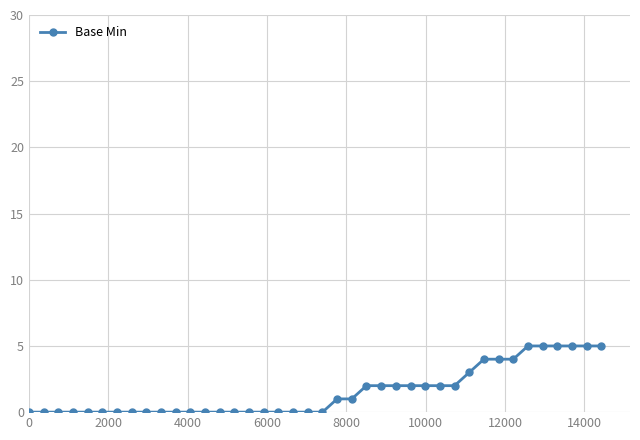

What is the sum of all values?

61